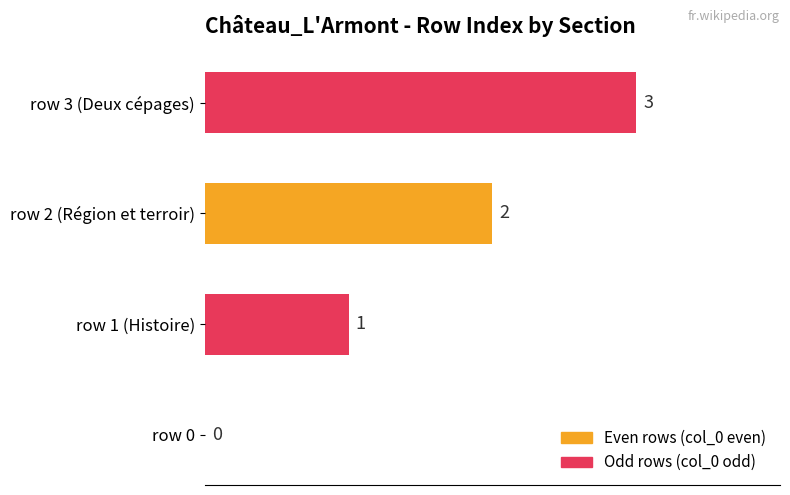

At which label is the value closest to 1?

row 1 (Histoire)